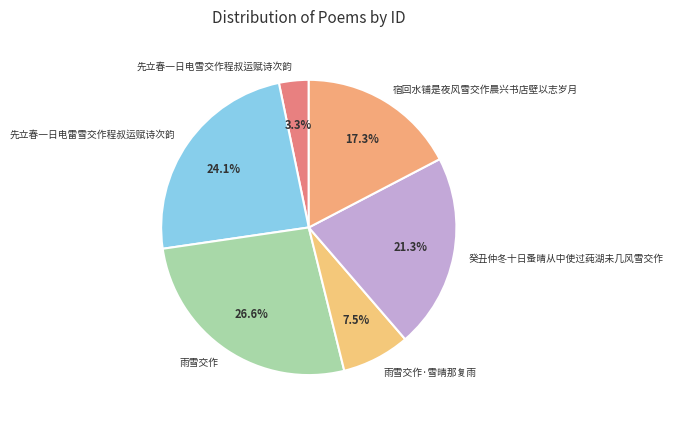

To the nearest percent, what percentage of the pie is 癸丑仲冬十日蚤晴从中使过莼湖未几风雪交作?

21%